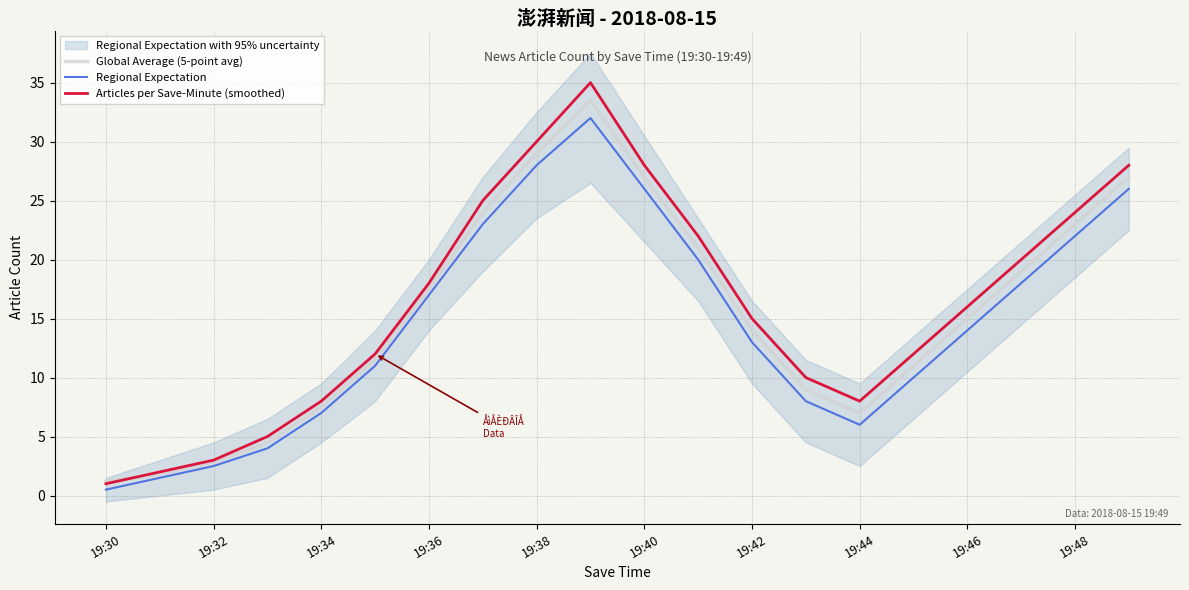

The value of Regional Expectation at 19:30 is 0.5. True or false?

True